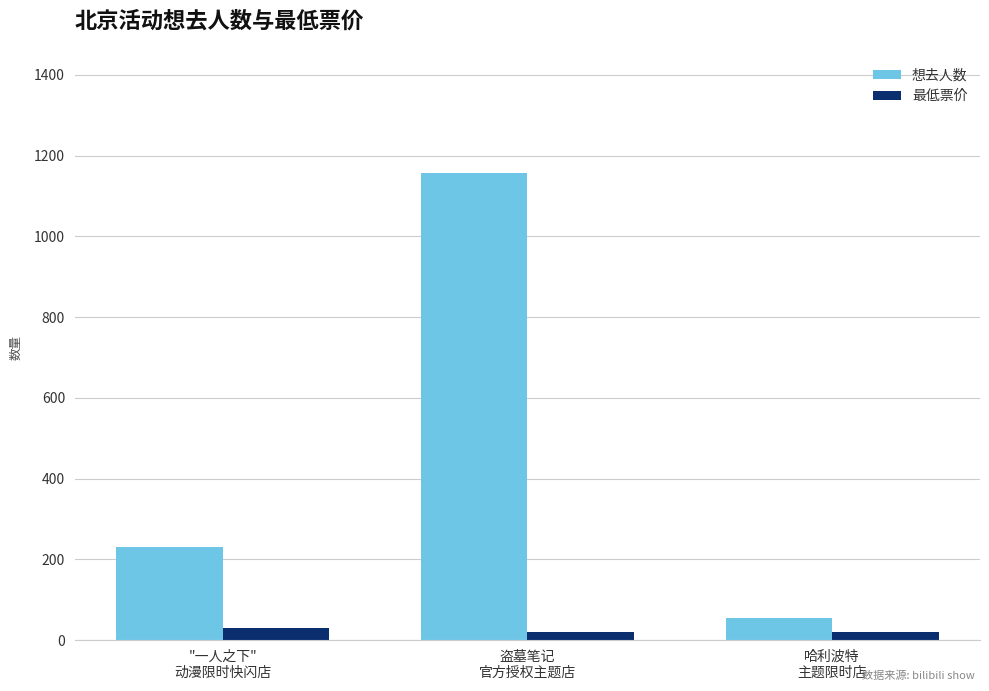

What is the difference between the highest and lowest values at "一人之下"
动漫限时快闪店?

201